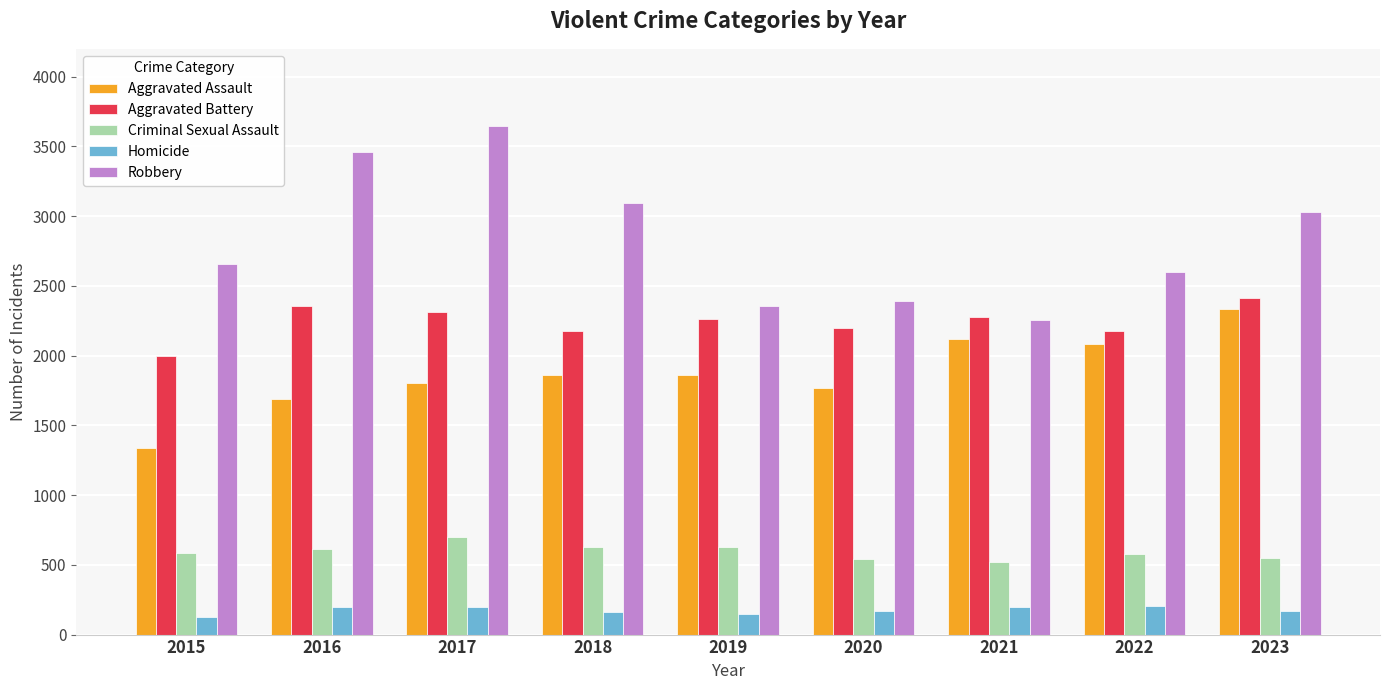

At how many categories does at least one series exceed 356?

9